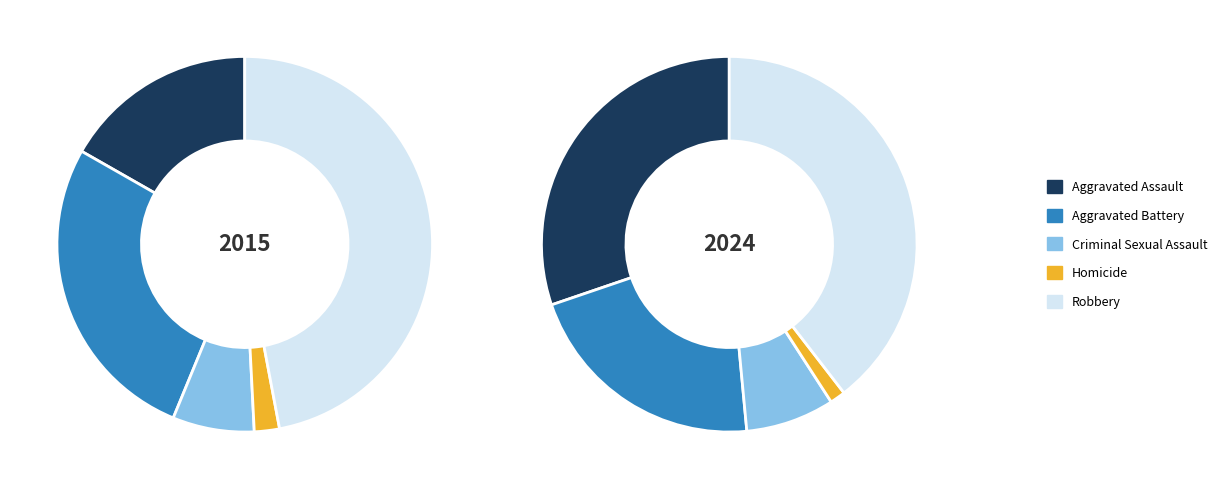

To the nearest percent, what is the difference between the values_2024 and 3 slice percentages?

25%